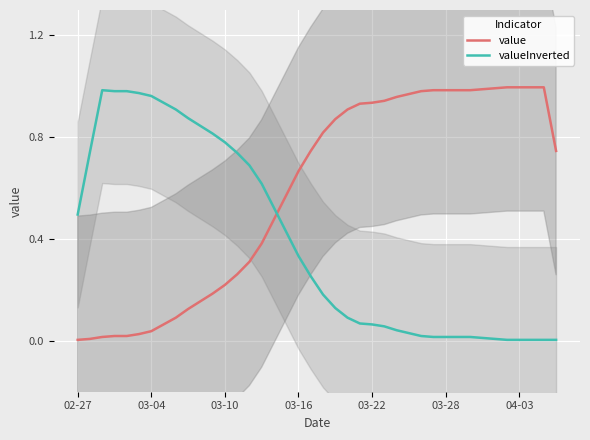

Which series ends up on top after the final intersection of valueInverted and value?

value